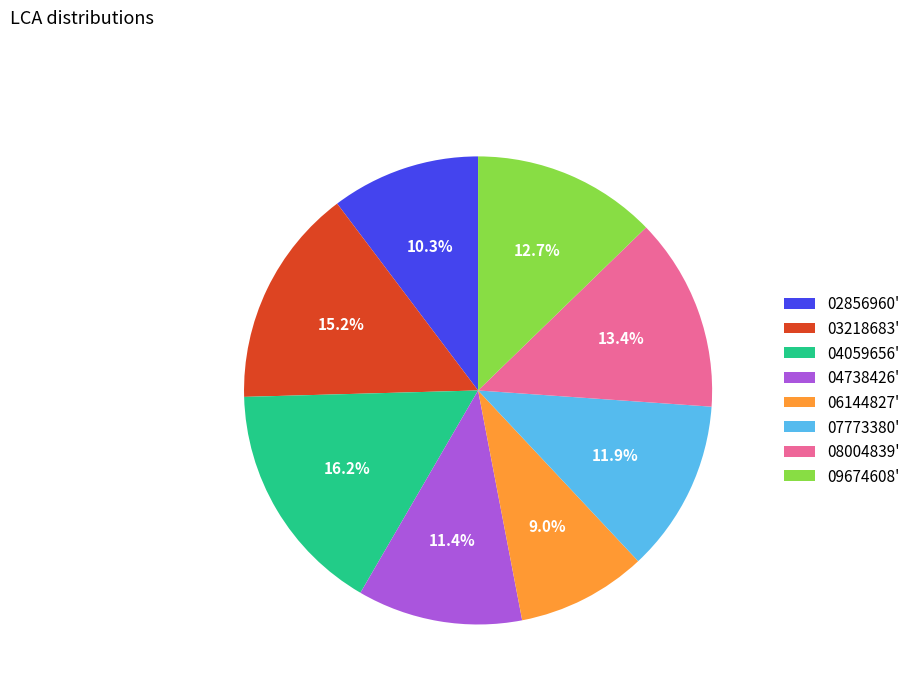

What is the largest slice in the pie chart?

04059656'